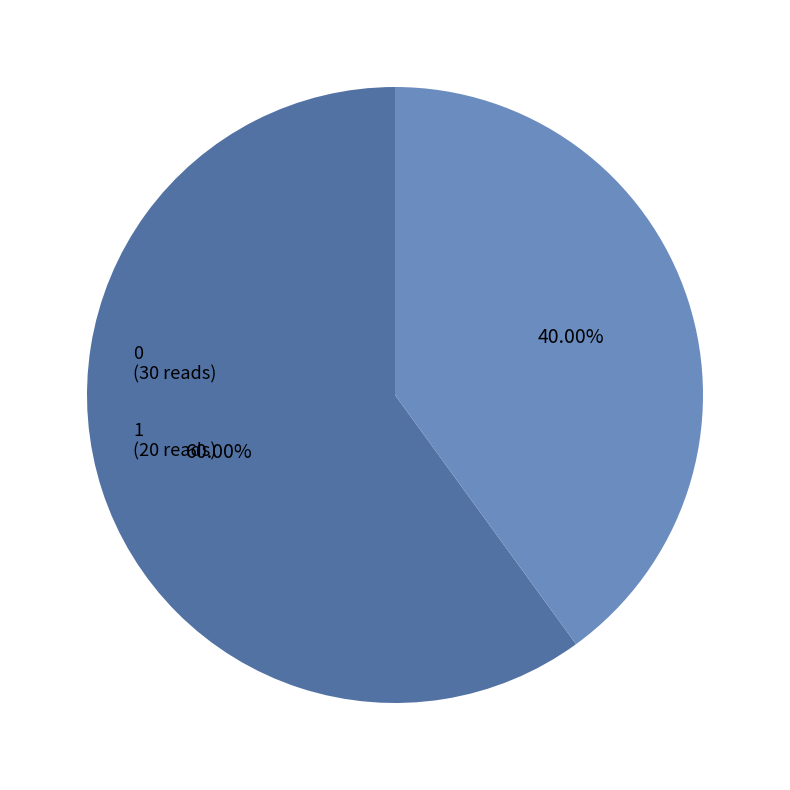

Is there a majority slice in this chart?

Yes